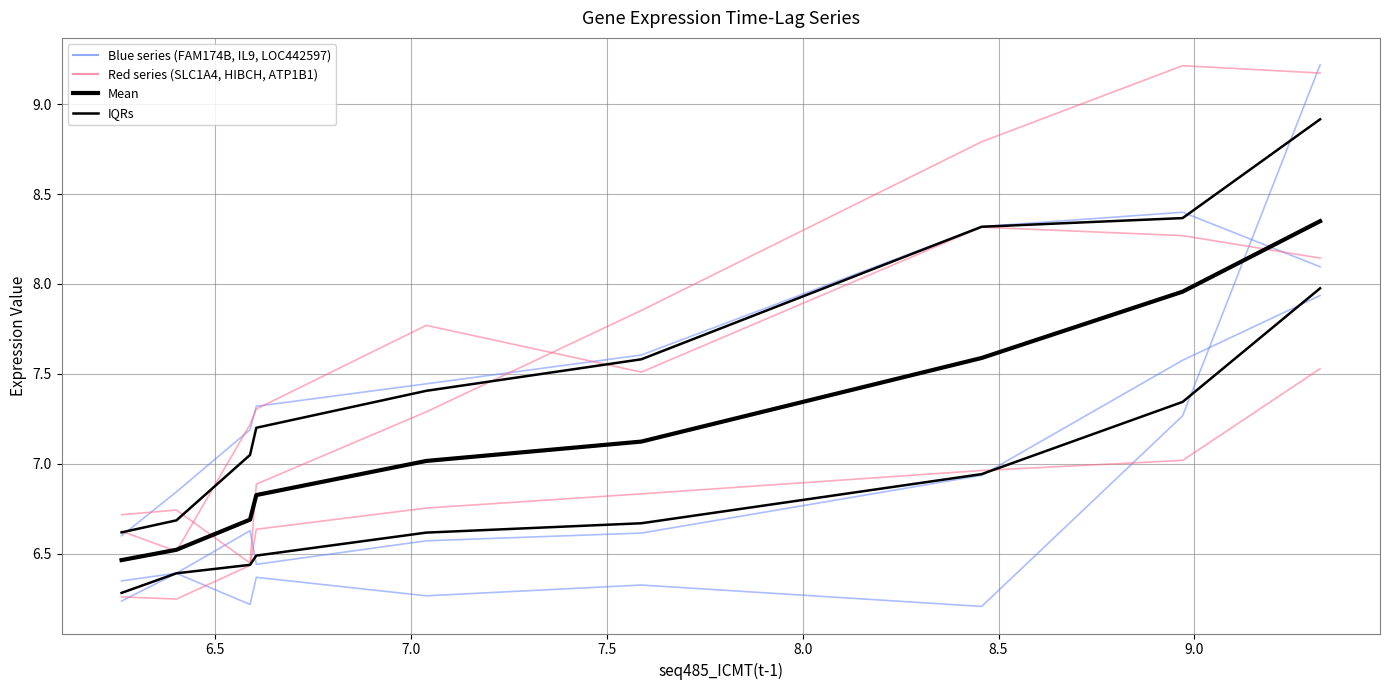

True or false: seq47_SLC1A4(t-1) and seq9_FAM174B(t-1) intersect in this chart.

False